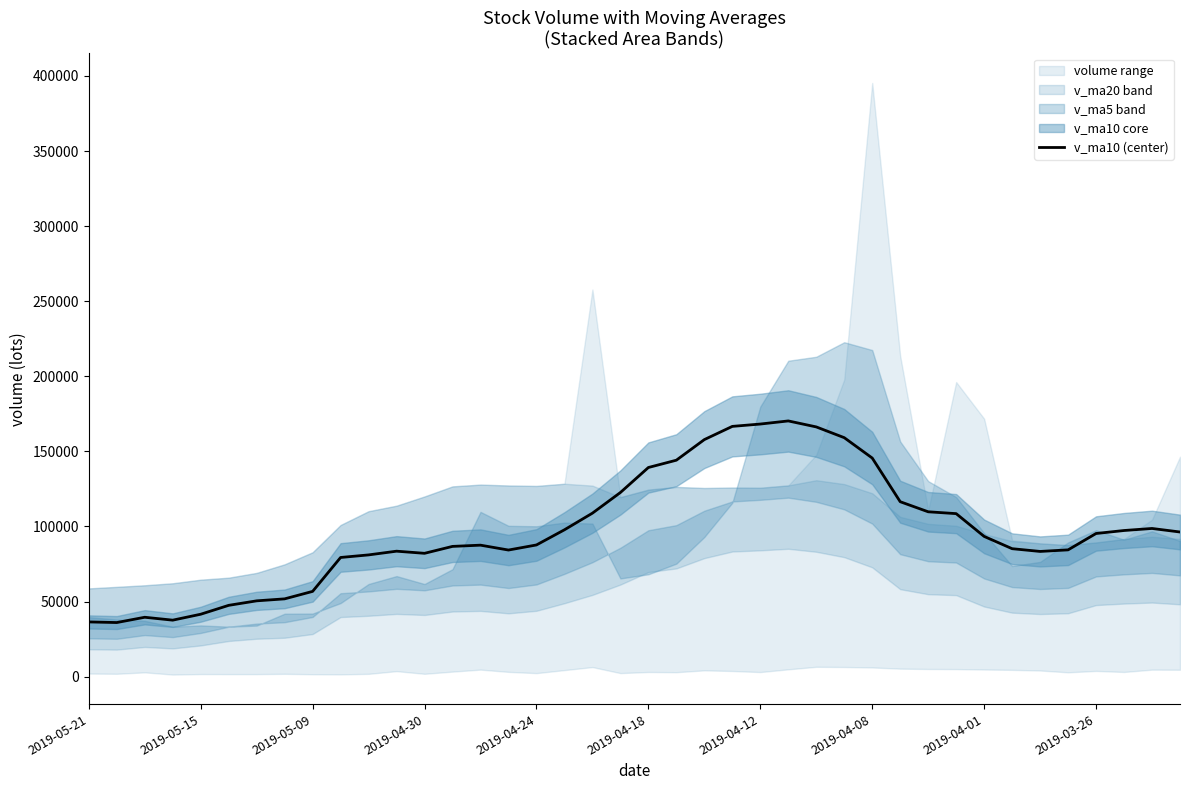

At which category does the chart reach its minimum across all series?

2019-05-15